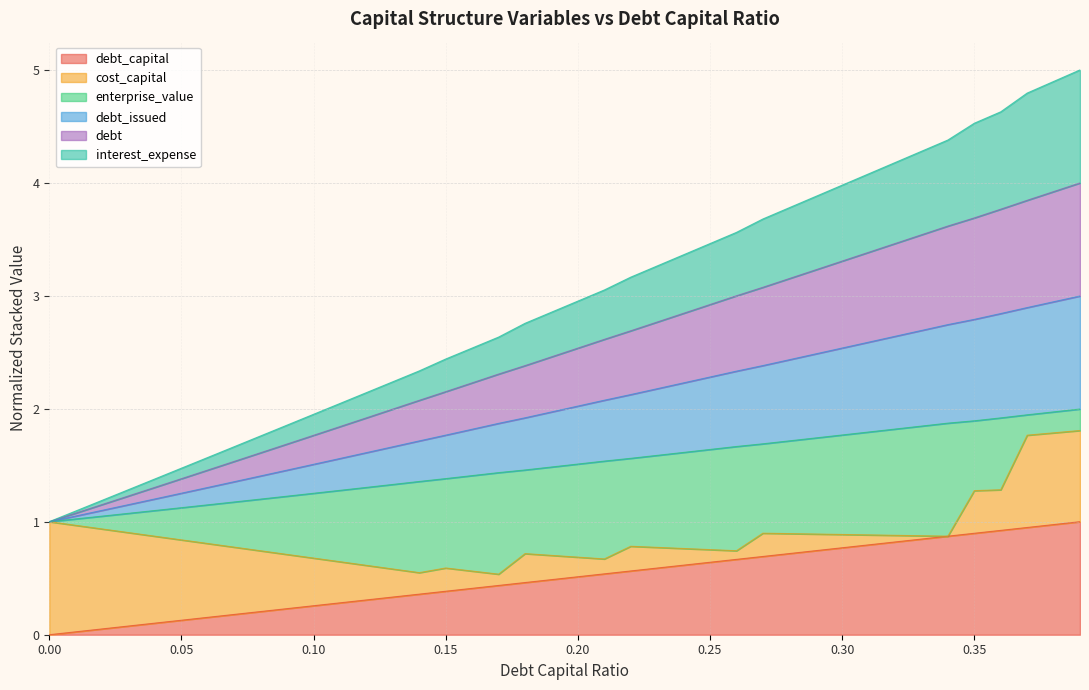

Does the chart have visible grid lines?

Yes